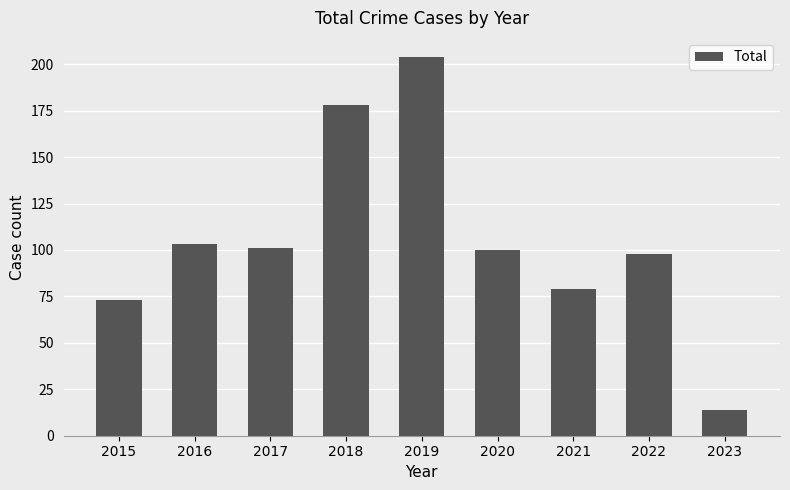

Which category has the lowest value across all series?

2023